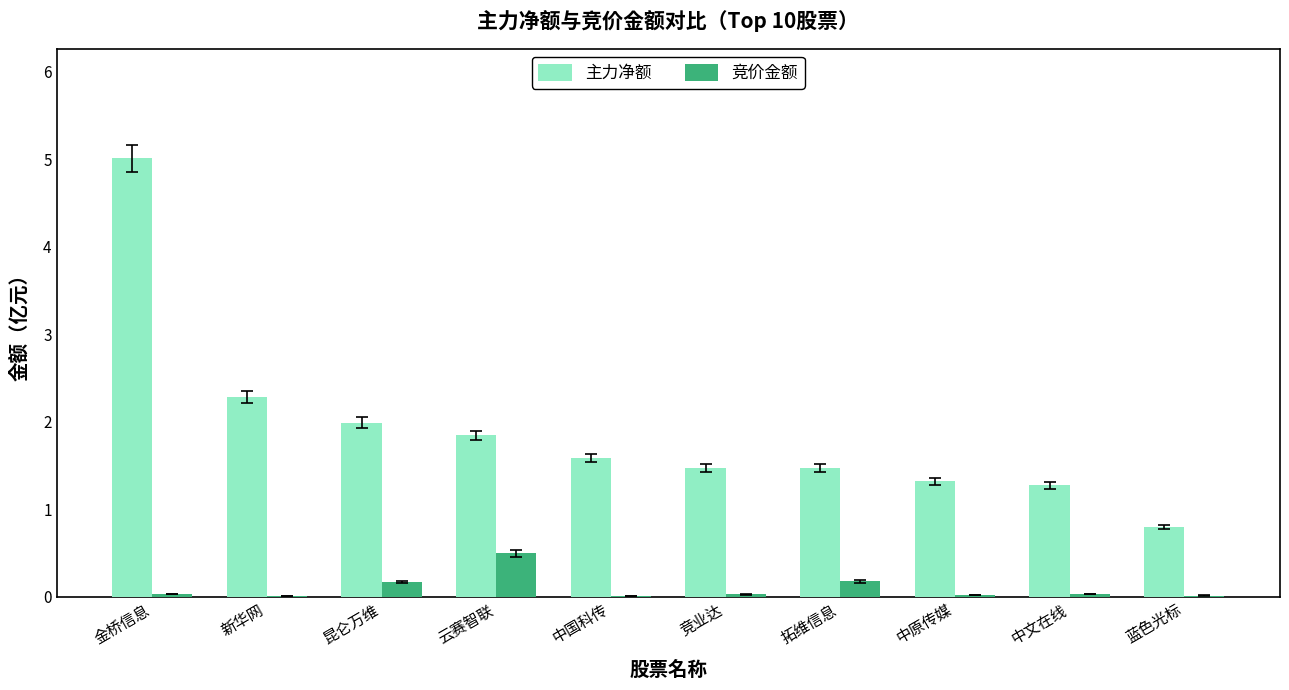

Which series changed the most between 新华网 and 竞业达?

主力净额